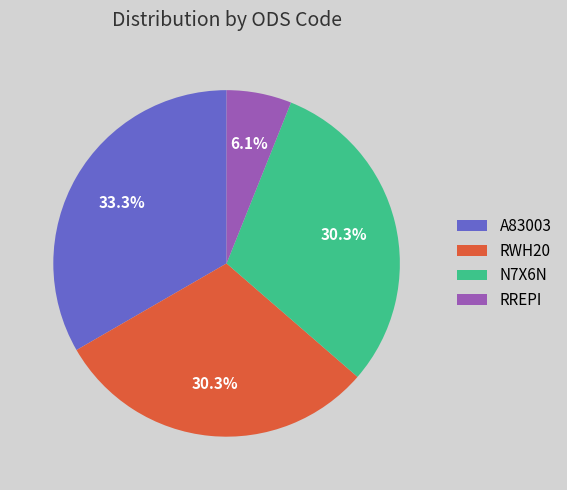

Count the number of slices in the pie.

4